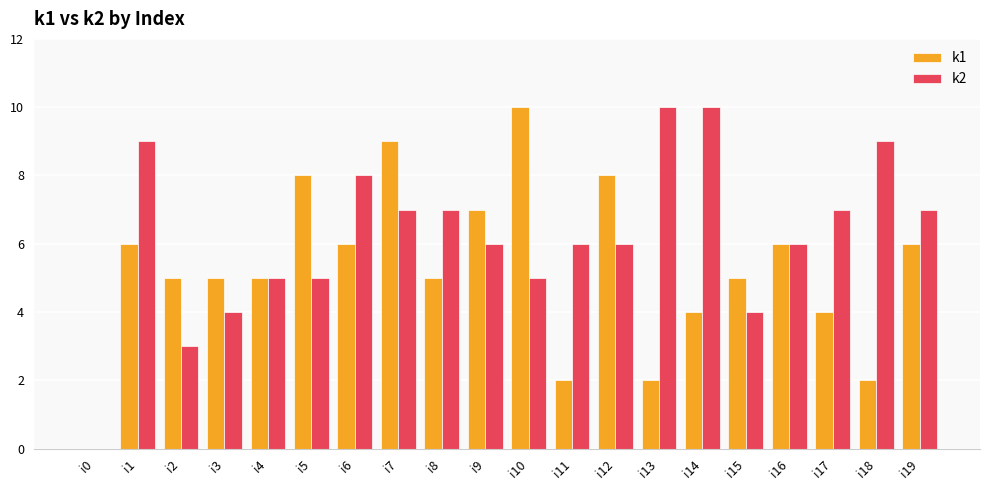

Reading right to left, extract all data points from this chart.

k1: i19=6	i18=2	i17=4	i16=6	i15=5	i14=4	i13=2	i12=8	i11=2	i10=10	i9=7	i8=5	i7=9	i6=6	i5=8	i4=5	i3=5	i2=5	i1=6	i0=0
k2: i19=7	i18=9	i17=7	i16=6	i15=4	i14=10	i13=10	i12=6	i11=6	i10=5	i9=6	i8=7	i7=7	i6=8	i5=5	i4=5	i3=4	i2=3	i1=9	i0=0